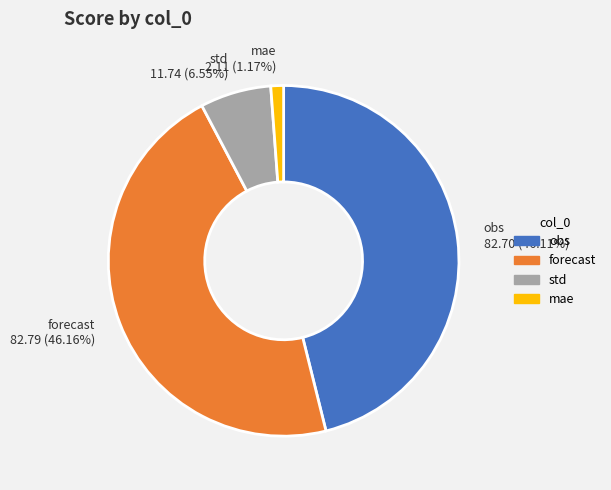

What is the ratio of the value at std to the value at obs?

0.1